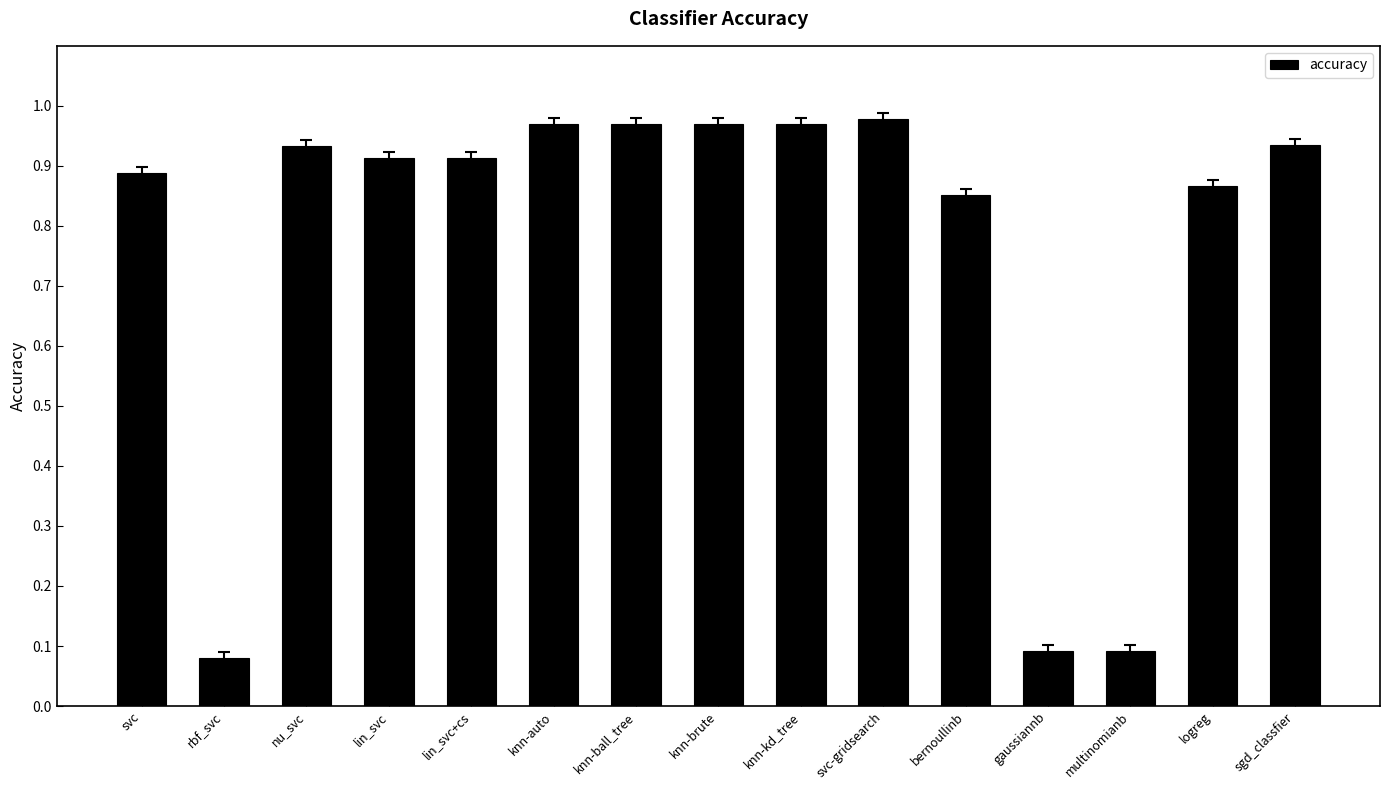

What is the change in value from svc to knn-brute?

+0.1